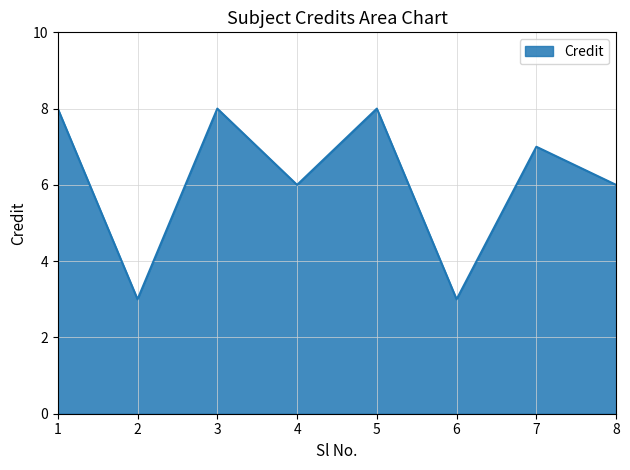

Between 5 and 7, which is larger?

5